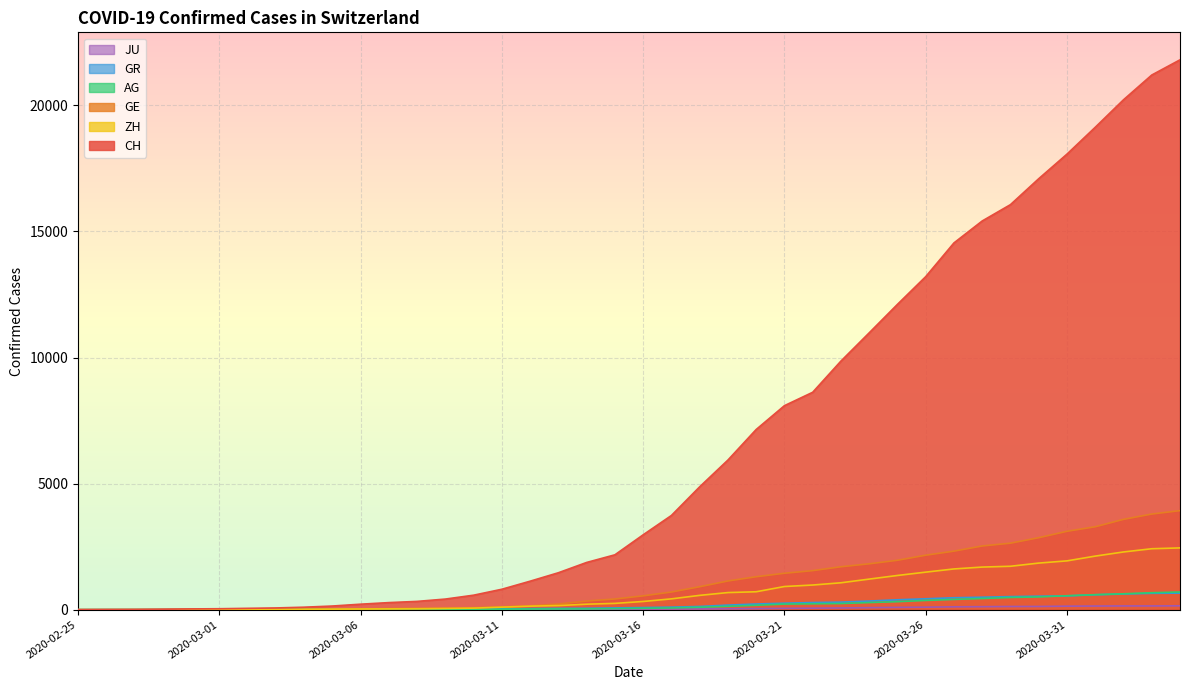

How many values in CH are above zero?

39